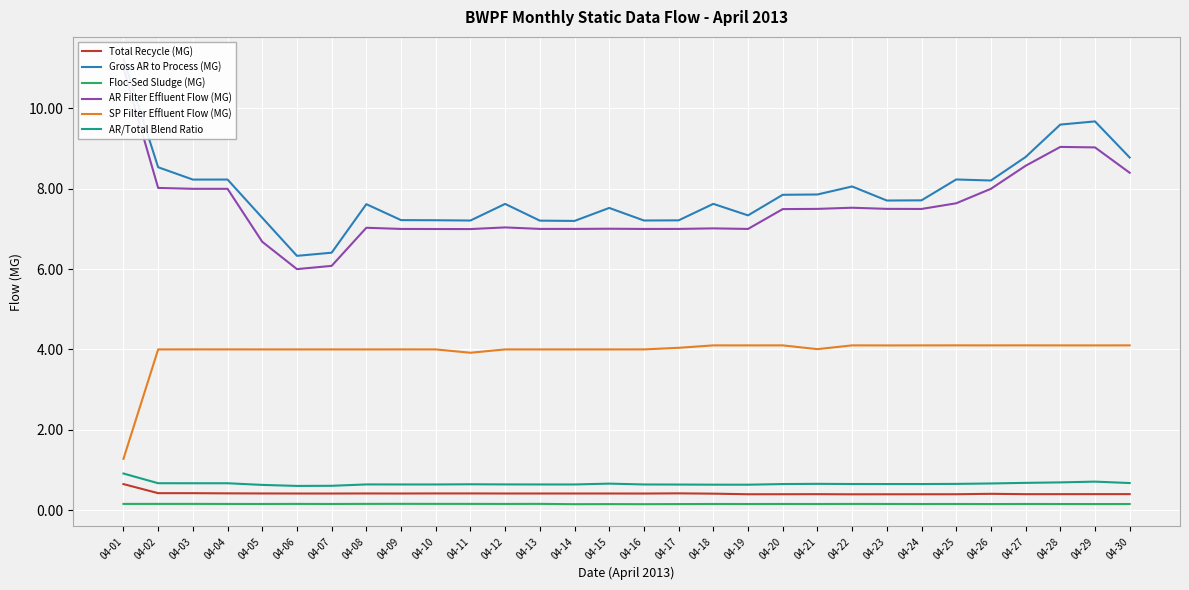

At which category is the sum across all series the highest?

04-01